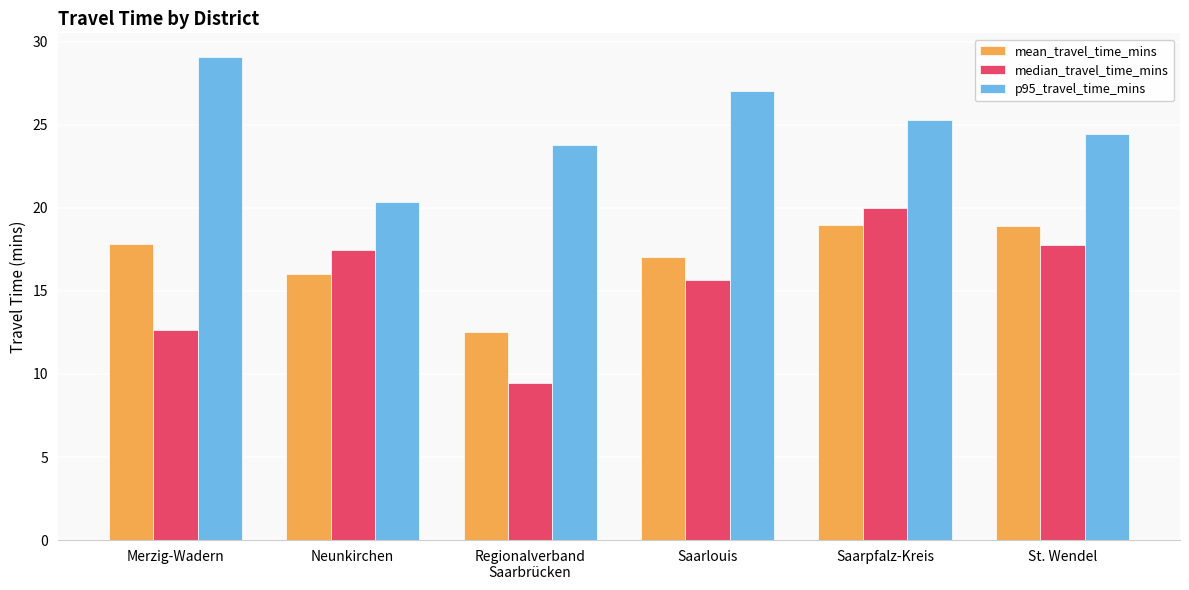

What is the approximate value of mean_travel_time_mins at Saarpfalz-Kreis?

19.0